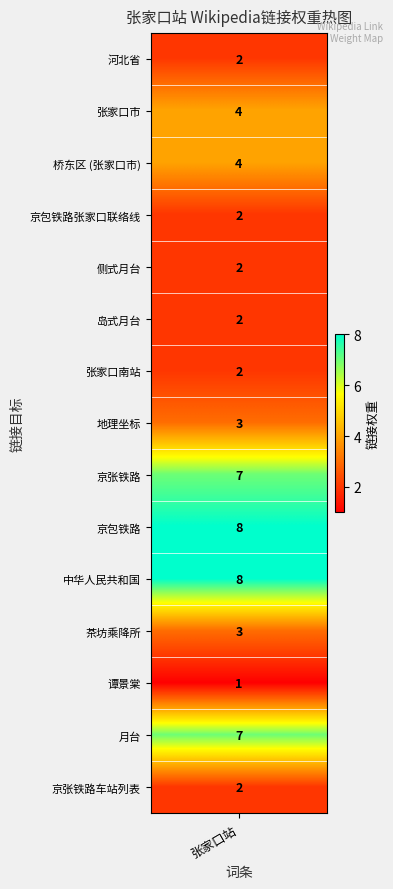

List the labels in order of value, largest first.

京包铁路, 中华人民共和国, 京张铁路, 月台, 张家口市, 桥东区 (张家口市), 地理坐标, 茶坊乘降所, 河北省, 京包铁路张家口联络线, 侧式月台, 岛式月台, 张家口南站, 京张铁路车站列表, 谭景棠